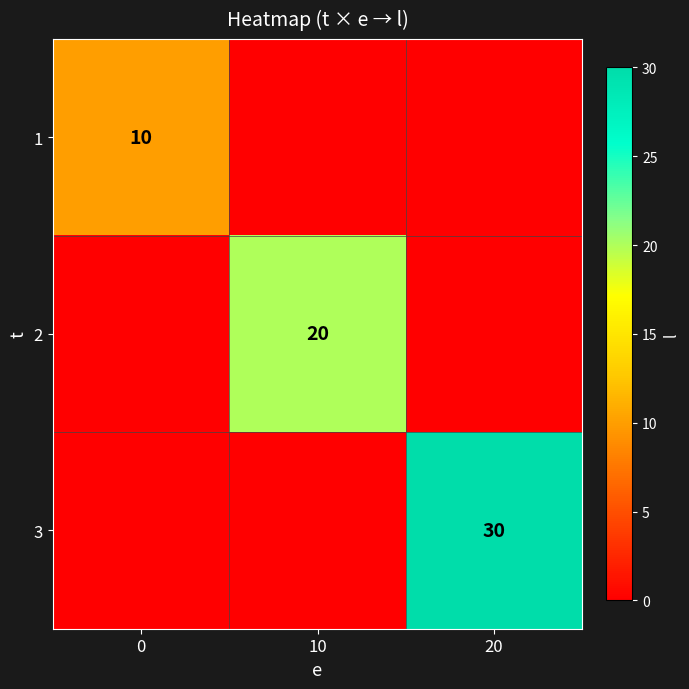

The 2 series shows 36 at 10. True or false?

False